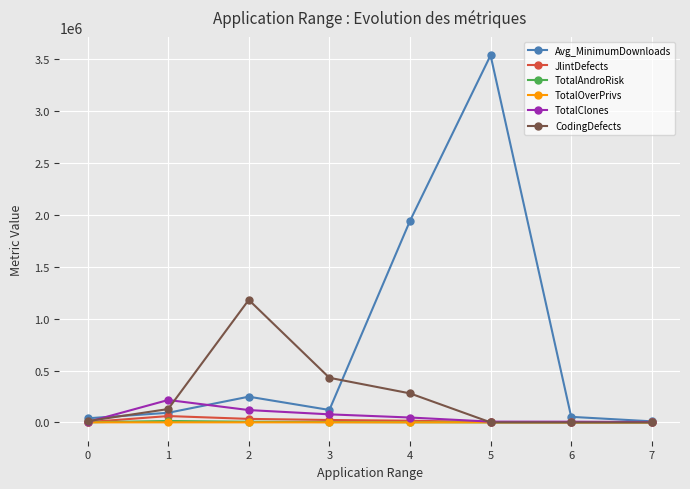

Which category has the highest value in the Avg_MinimumDownloads series?

5